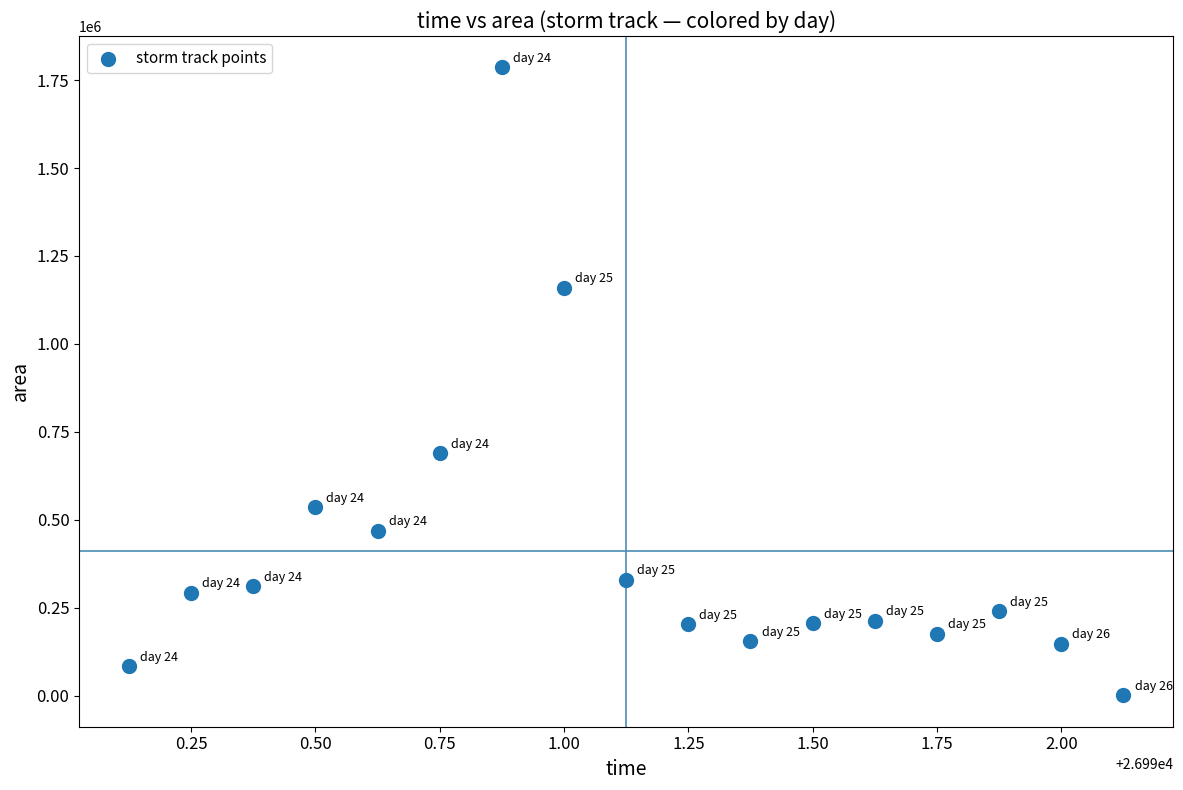

What is the range of Y values (max minus min)?

1785625